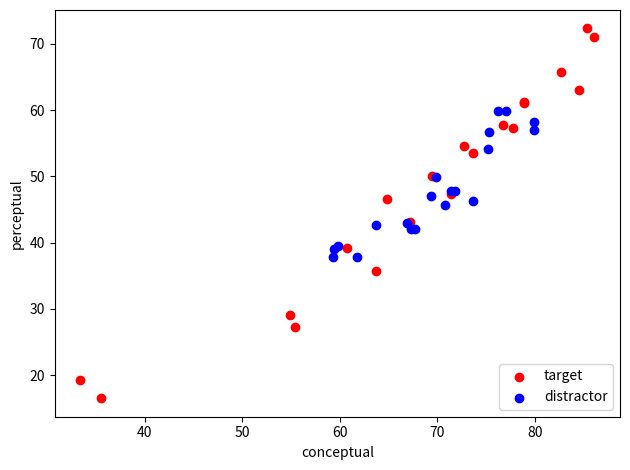

Which series contains the lowest Y value?

target